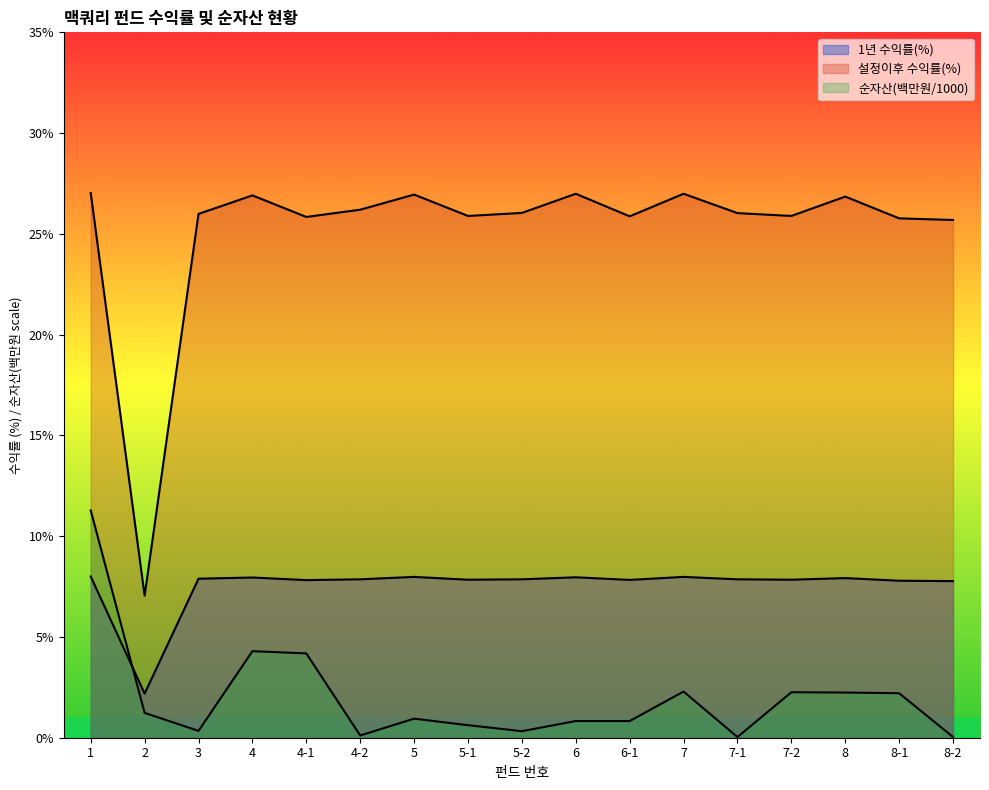

Where do 순자산총액(백만원) and 1년 수익률(%) first cross each other?

1 and 2